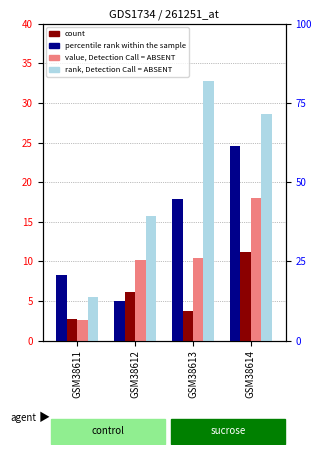

What is the minimum value for 4?

5.5